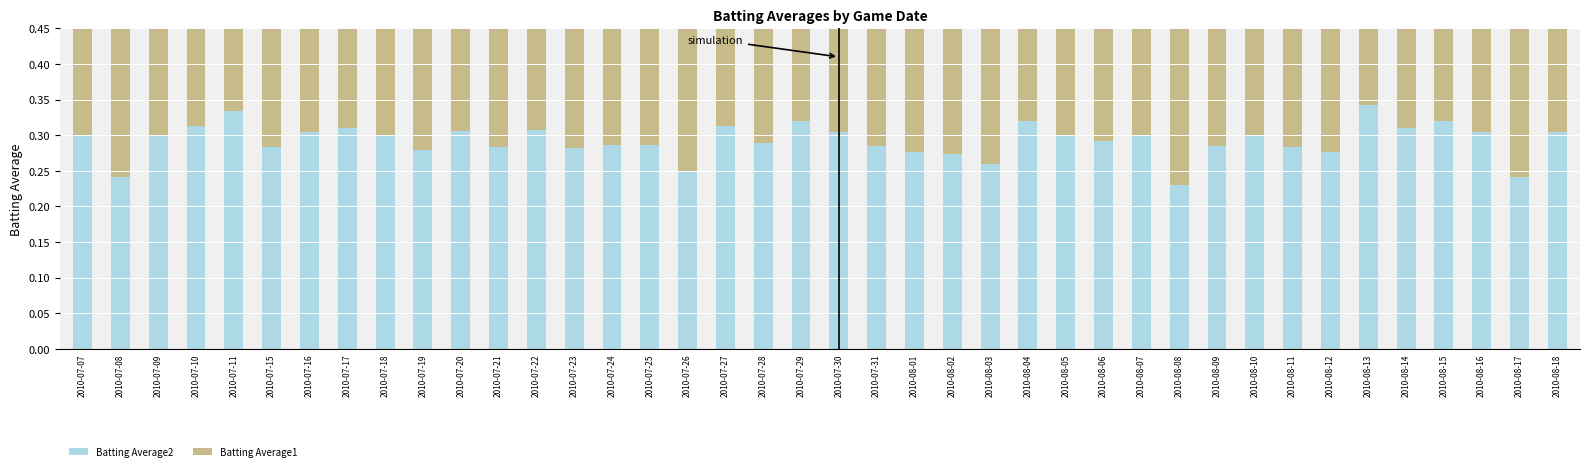

Rank the series by their average value, from highest to lowest.

Batting Average1, Batting Average2